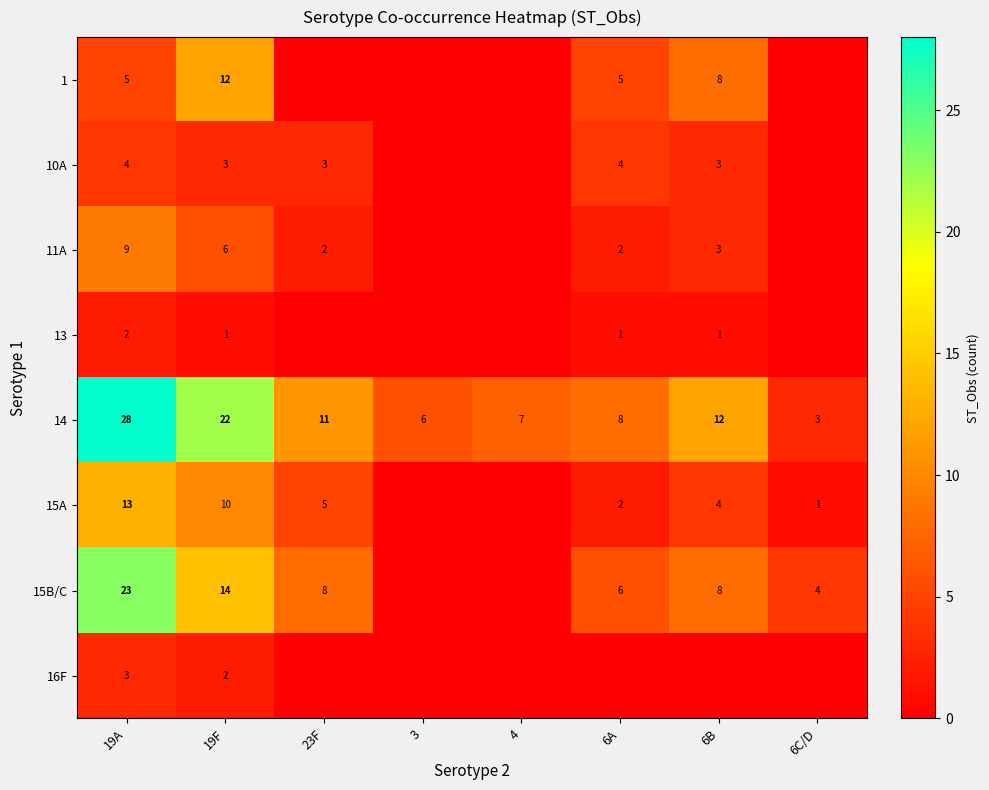

Rank the series by their maximum value, from highest to lowest.

row_4, row_6, row_5, row_0, row_2, row_1, row_7, row_3